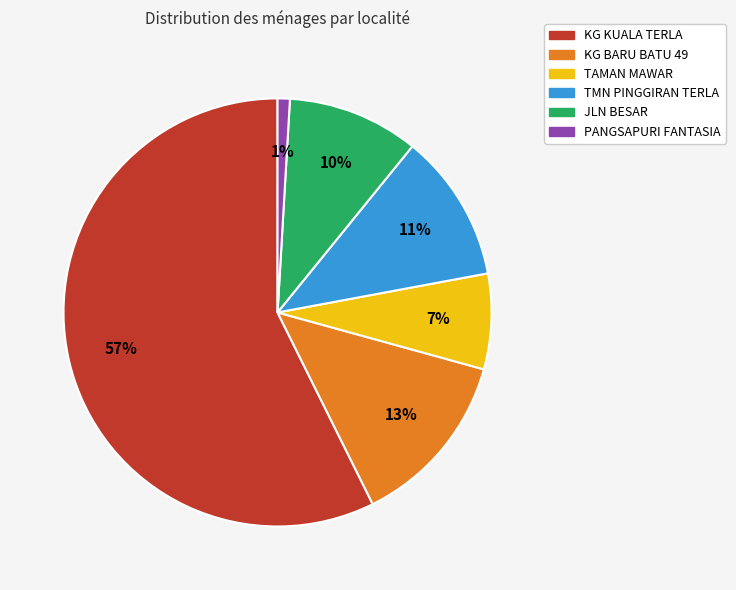

Which category accounts for the majority?

KG KUALA TERLA